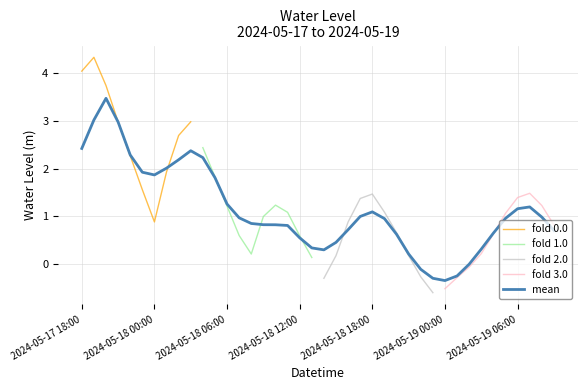

How many interior local valleys (lower than both neighbors) does the data have?

4